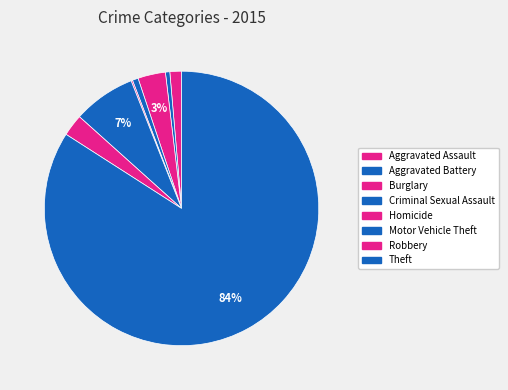

To the nearest percent, what is the average slice percentage?

12%